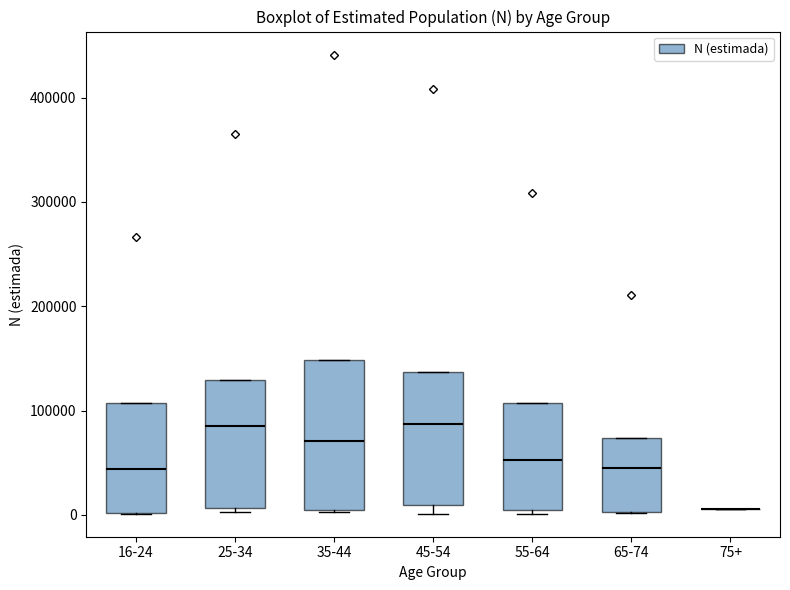

Which box is the tallest, from its lower edge to its upper edge?

35-44